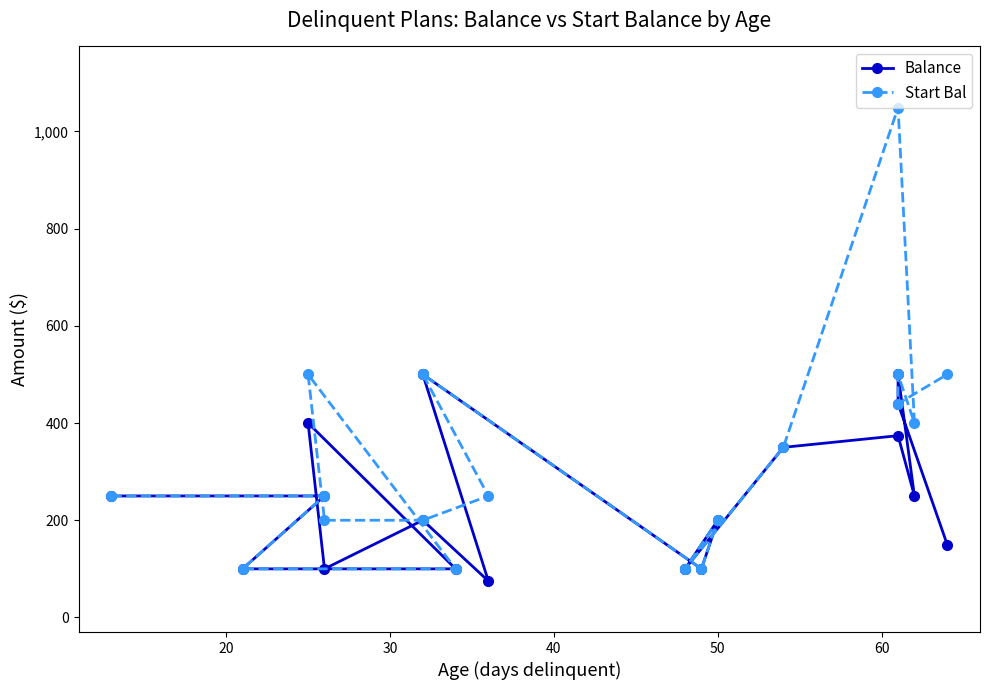

How many series are shown in this chart?

2